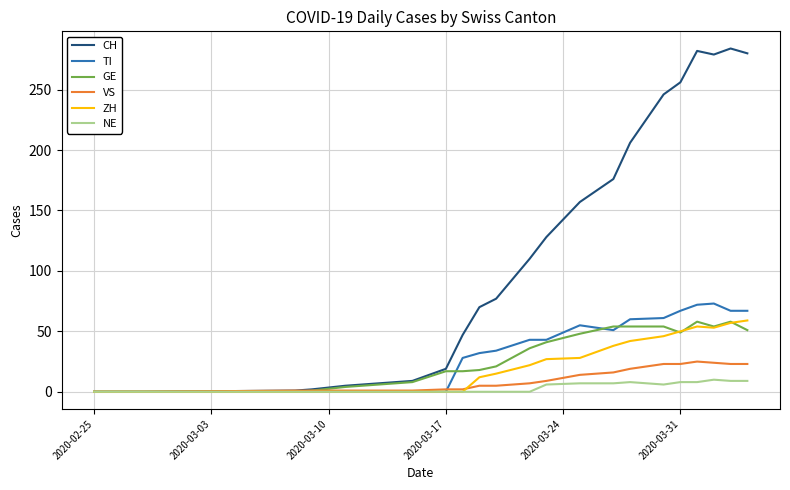

Which series has the largest total across all categories?

CH